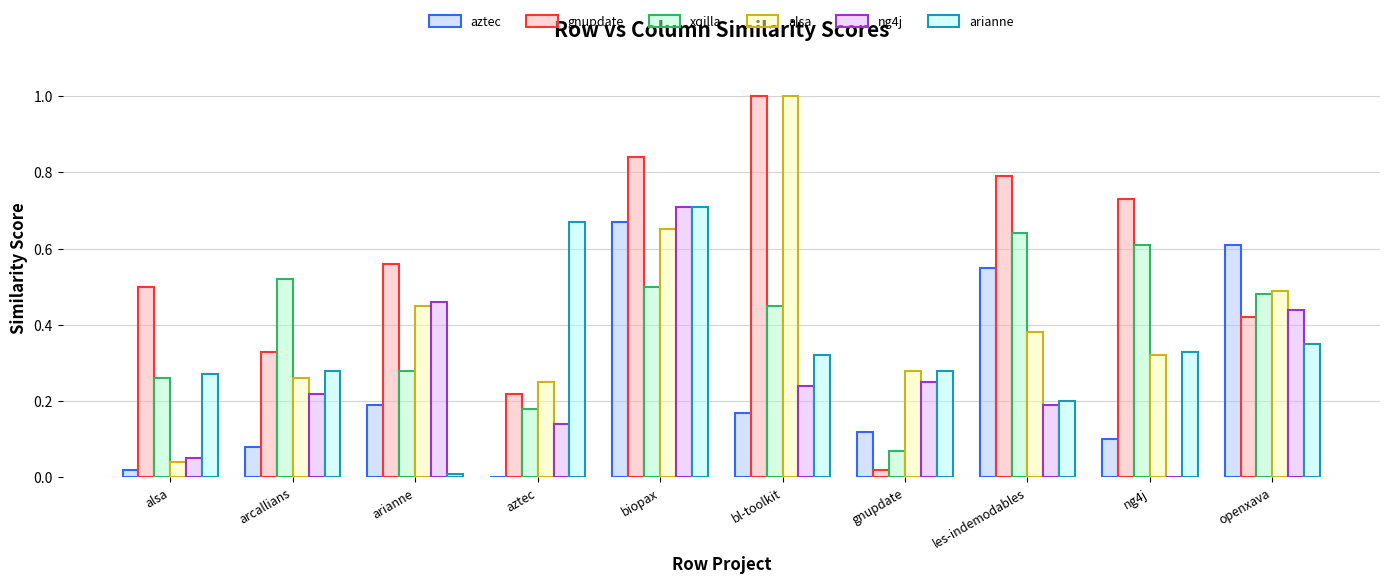

Does the chart contain stacked bars?

No